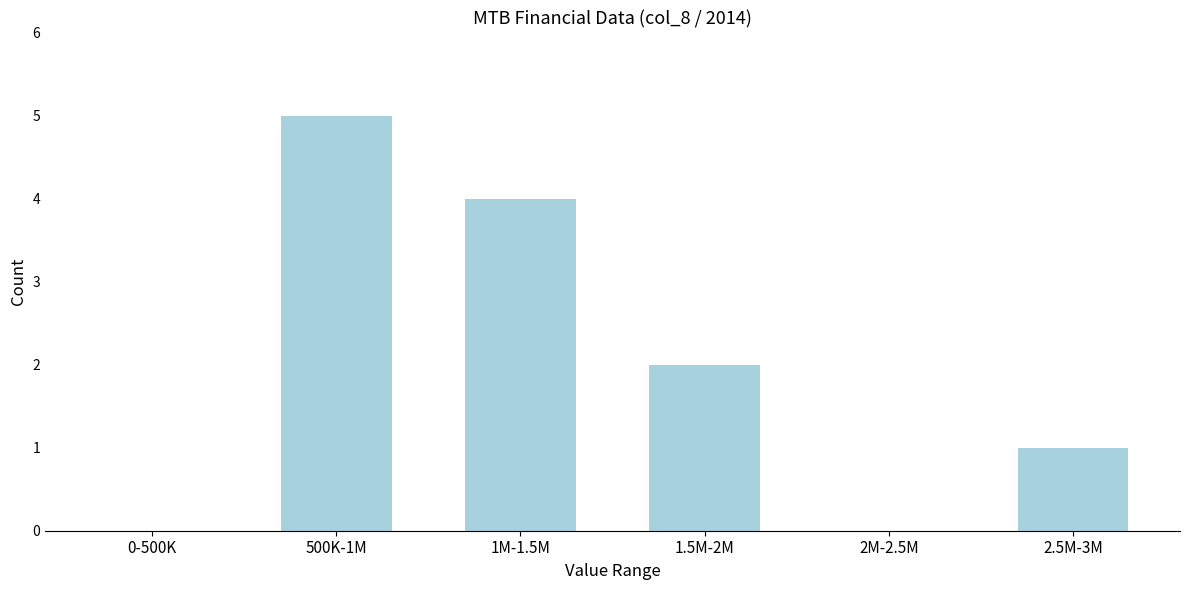

Reading right to left, what are all the values shown in this chart?

2.5M-3M=1	2M-2.5M=0	1.5M-2M=2	1M-1.5M=4	500K-1M=5	0-500K=0